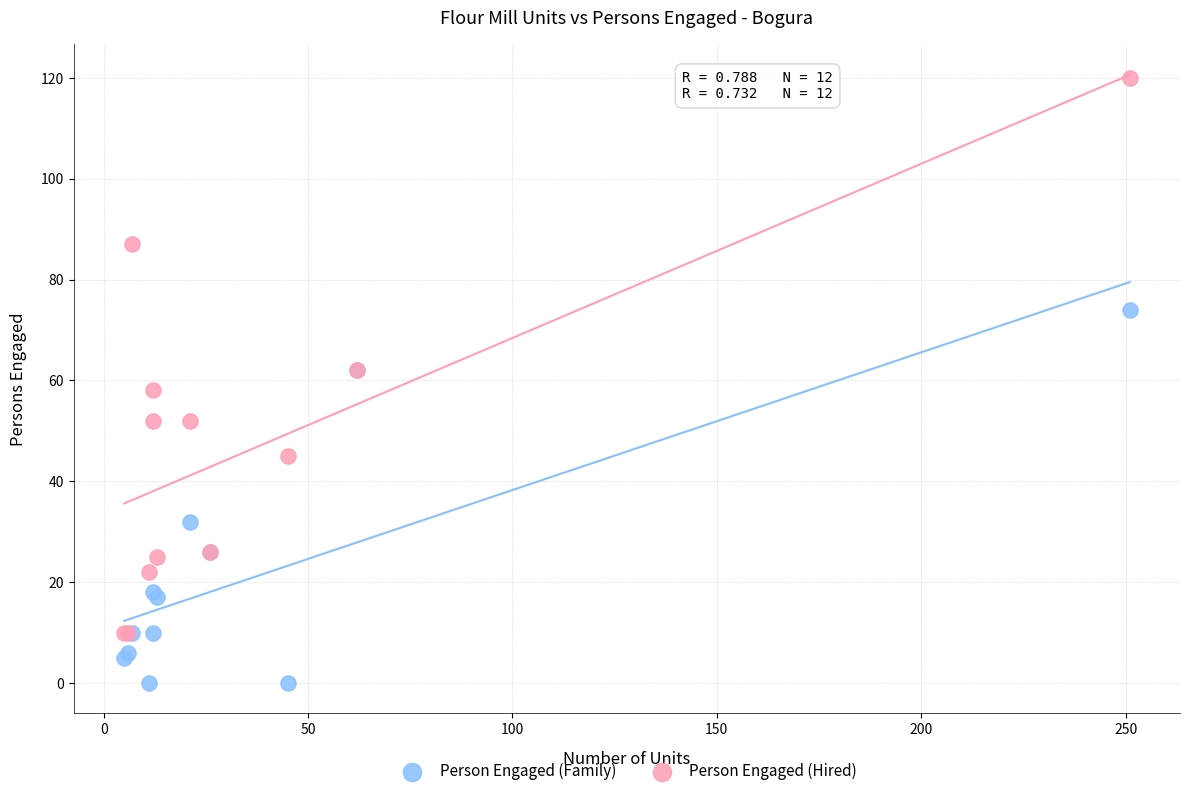

In the Person Engaged (Family) series, what Y value is closest to 37?

32